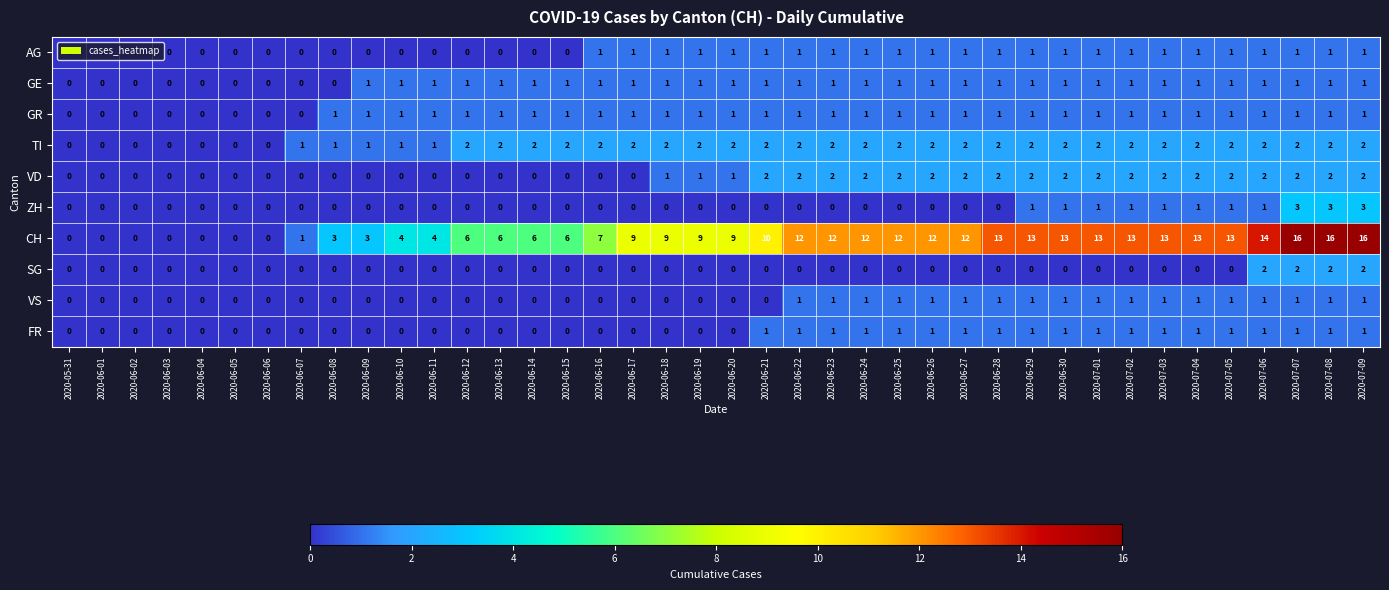

What is the difference between the highest and lowest values at 2020-07-08?

15